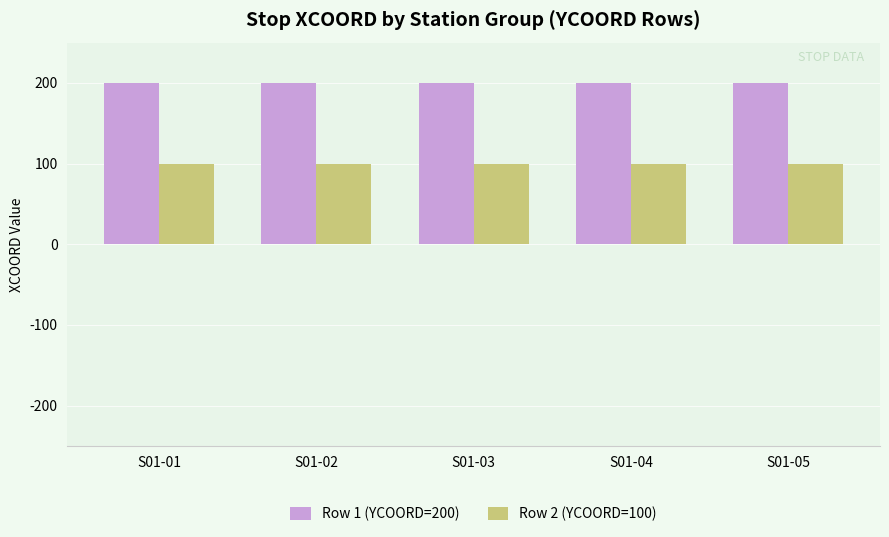

What is the spread (max minus min) of values at S01-01?

100